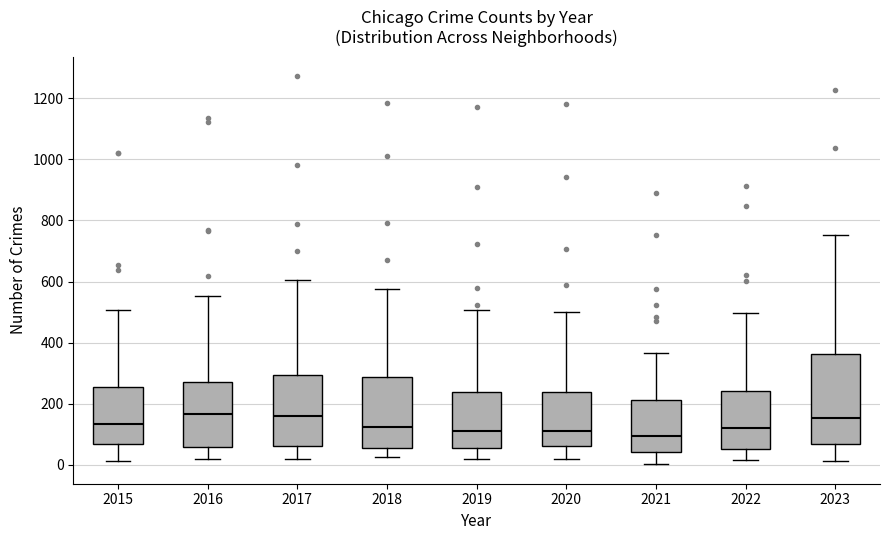

Reading left to right, read every box against the y-axis: the position of its median line, the range the box covers, and the ends of its whiskers. The values are not printed on the chart, so give them approximately, as read against the axis.

2015: median 140, box 60 to 260, whiskers 20 to 500
2016: median 160, box 60 to 280, whiskers 20 to 560
2017: median 160, box 60 to 300, whiskers 20 to 600
2018: median 120, box 60 to 280, whiskers 20 to 580
2019: median 120, box 60 to 240, whiskers 20 to 500
2020: median 120, box 60 to 240, whiskers 20 to 500
2021: median 100, box 40 to 220, whiskers 0 to 360
2022: median 120, box 60 to 240, whiskers 20 to 500
2023: median 160, box 60 to 360, whiskers 20 to 760